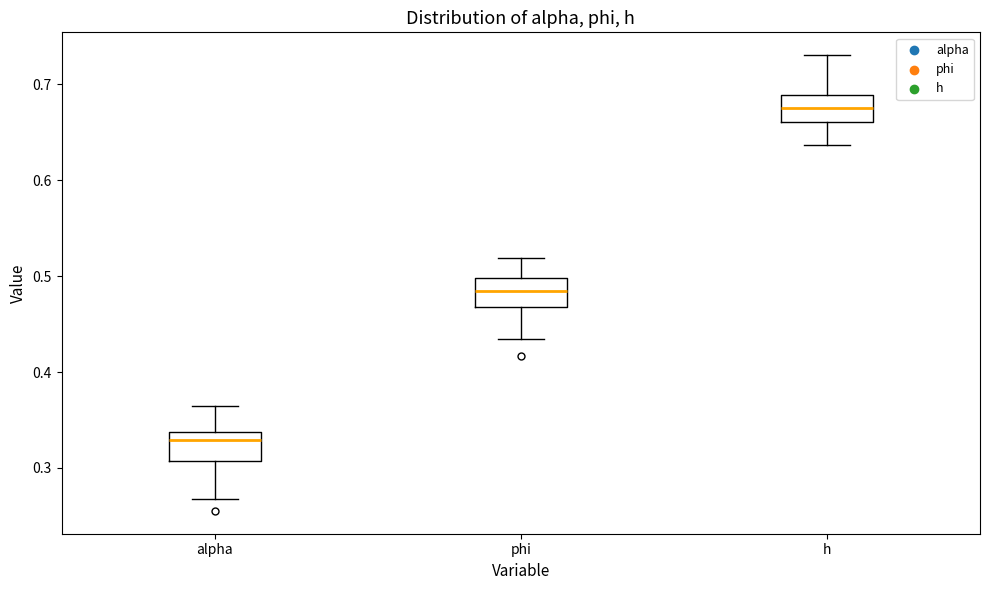

Which box has the highest median line?

h